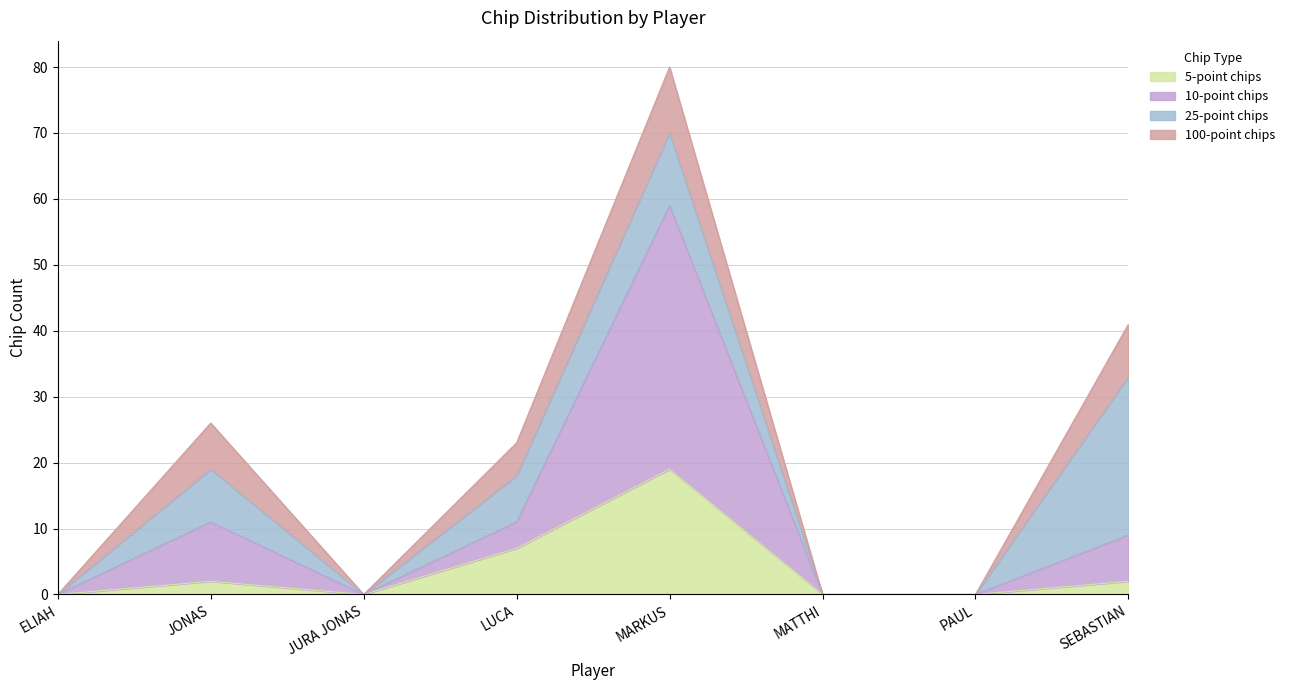

Which series has the largest range (max minus min)?

10-point chips